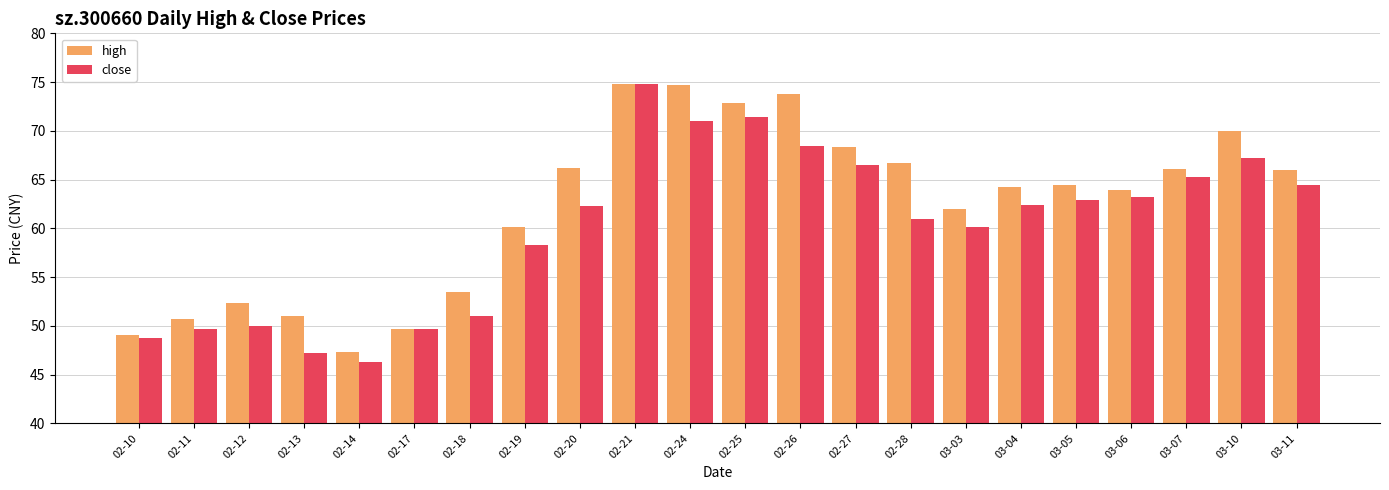

Which series has the largest total across all categories?

high